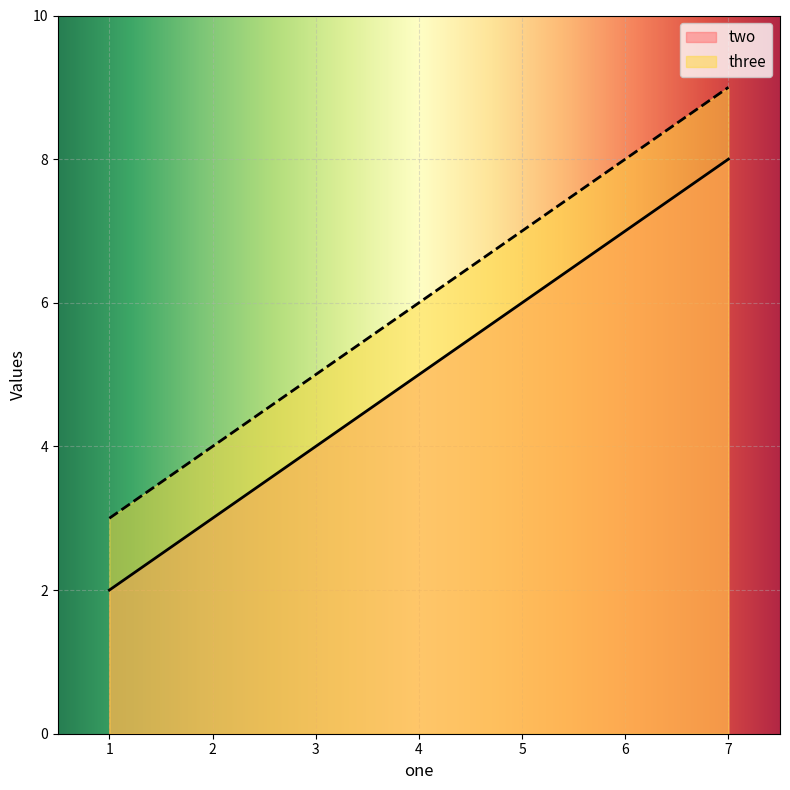

What is the sum of the three values at 4 and 1?

9